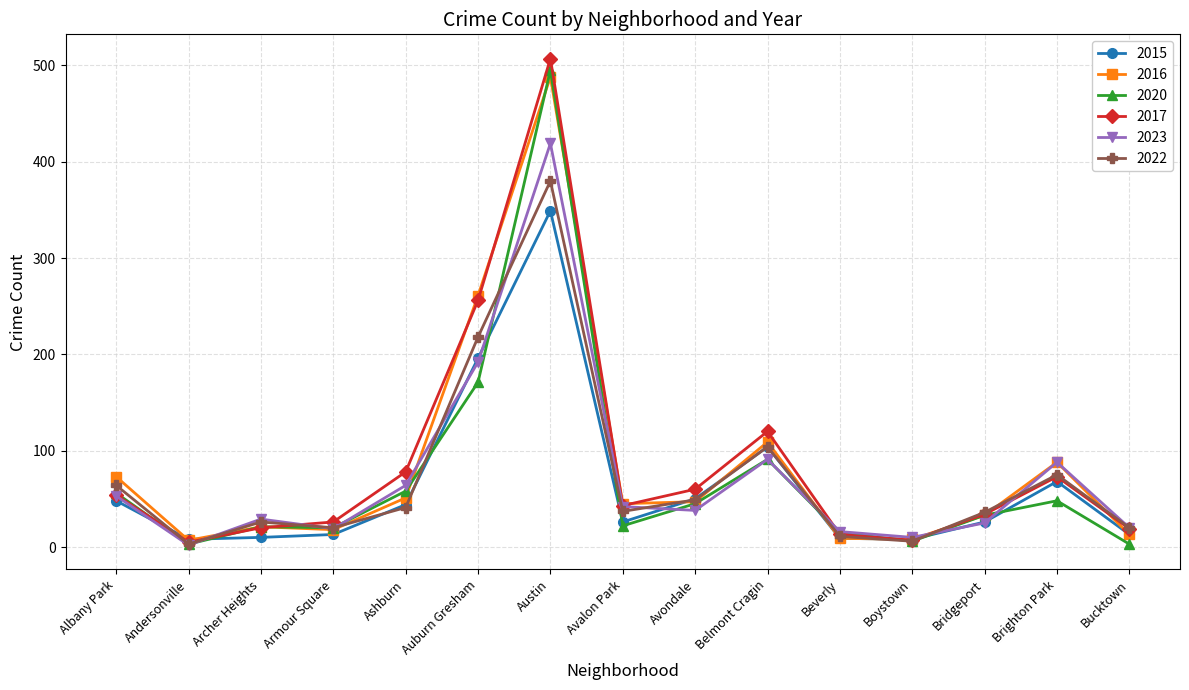

What is the label of the 11th point from the left?

Beverly